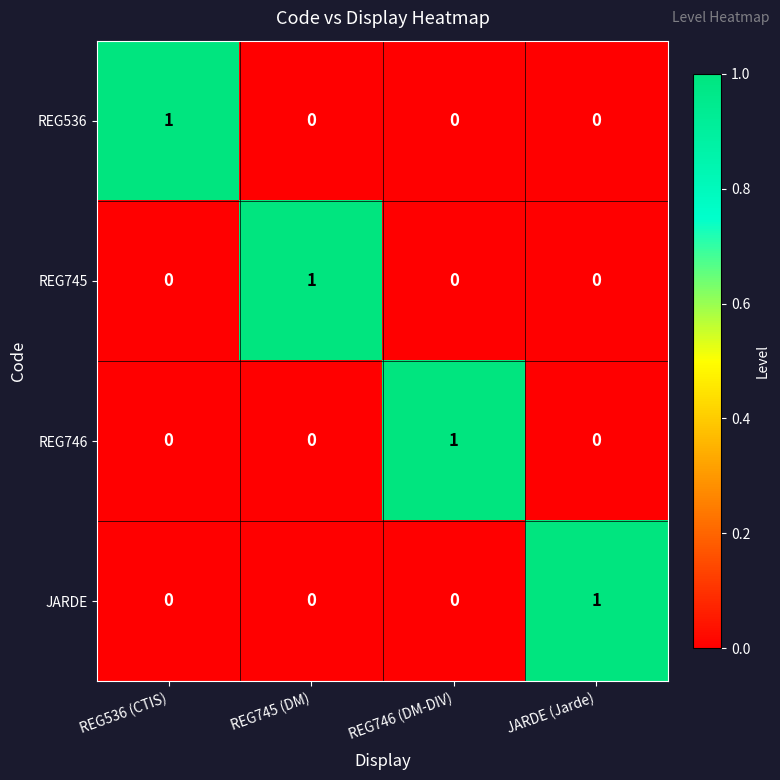

What is the difference between the highest and lowest values at REG536 (CTIS)?

1